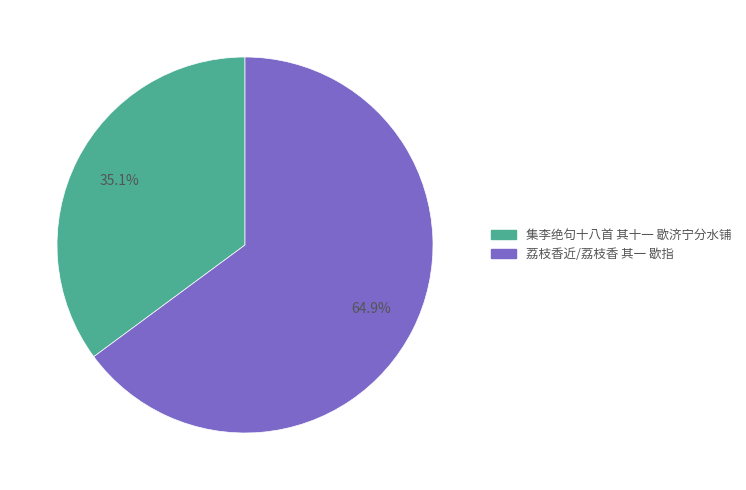

Approximately how many times larger is the value at 荔枝香近/荔枝香 其一 歇指 compared to 集李绝句十八首 其十一 歇济宁分水铺?

1.8